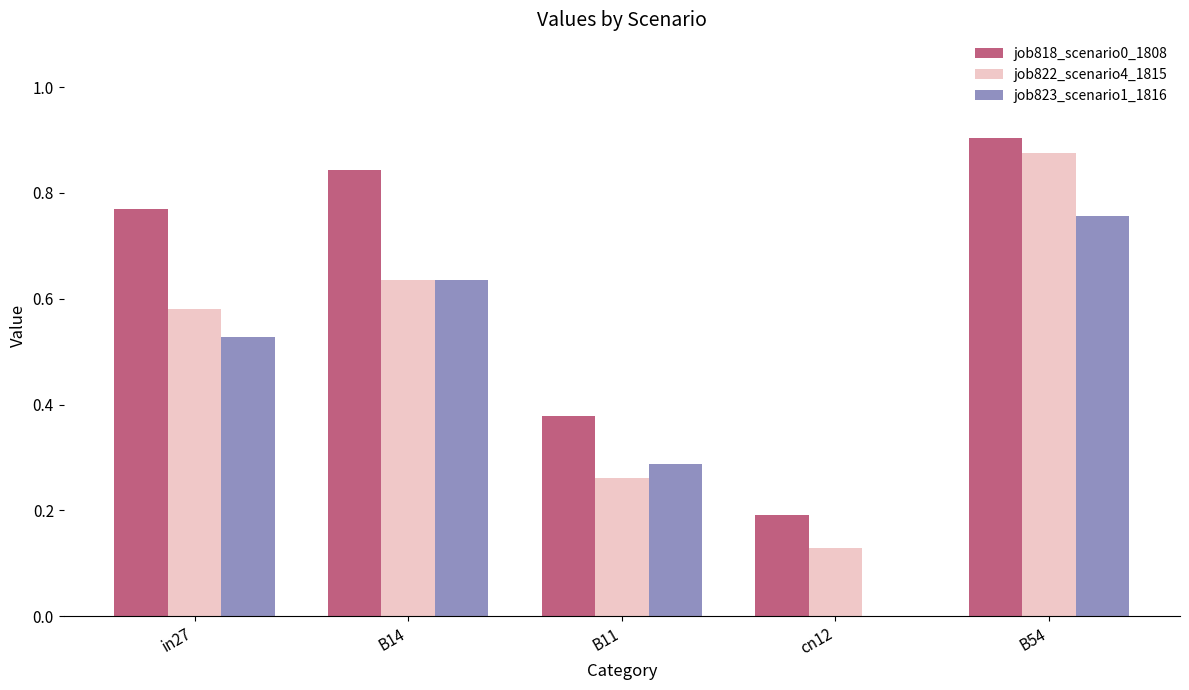

Between in27 and cn12, which series saw the biggest shift?

job818_scenario0_1808